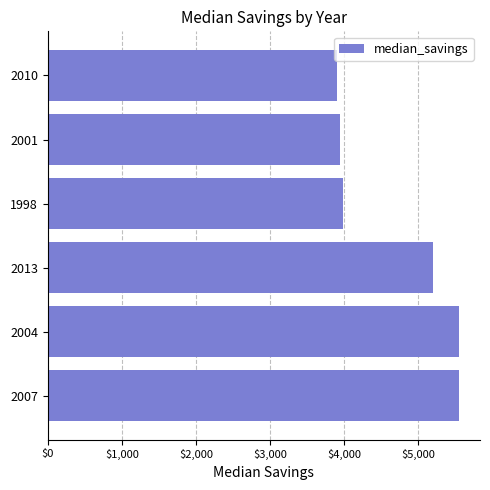

How many bars are there in total?

6